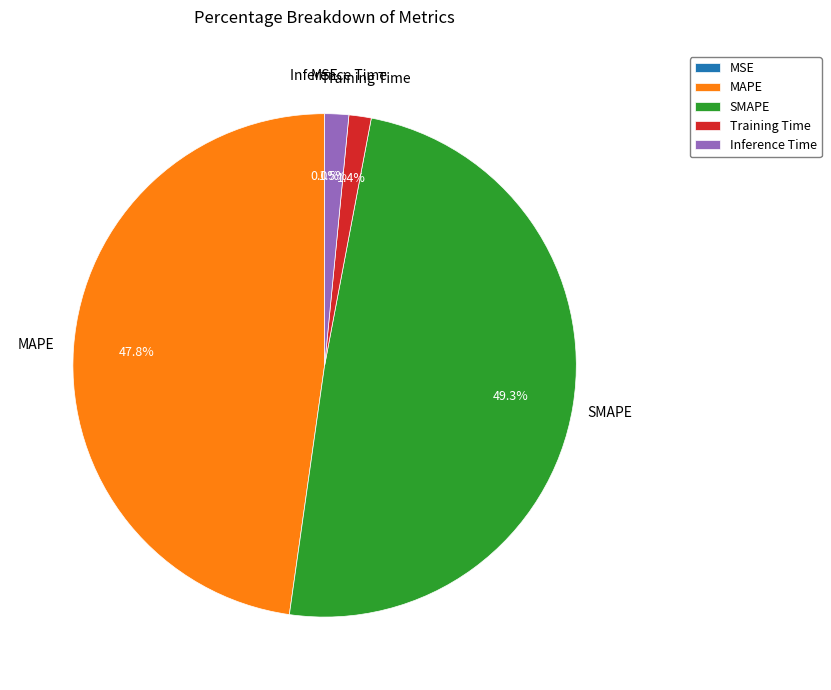

Approximately how many times larger is the value at SMAPE compared to MAPE?

1.0